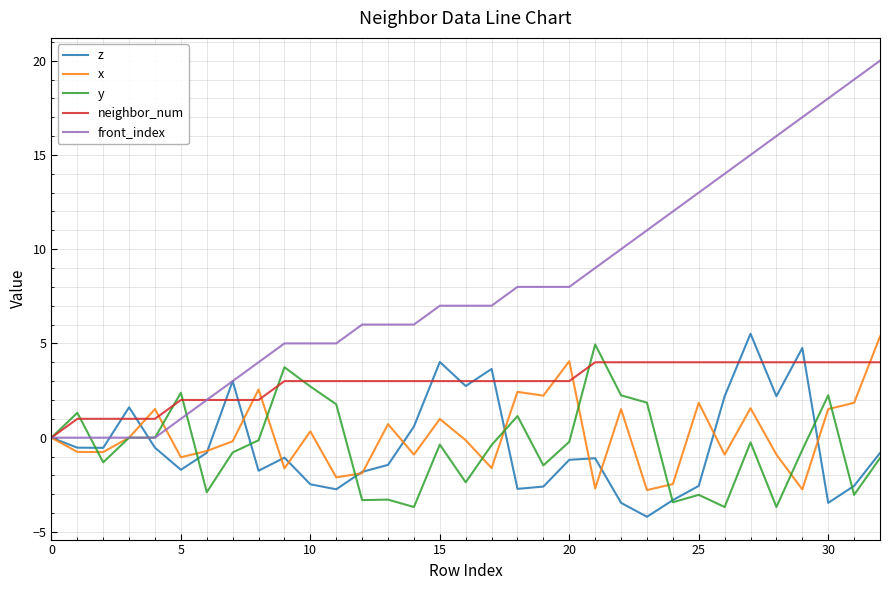

Which series has the largest total across all categories?

front_index